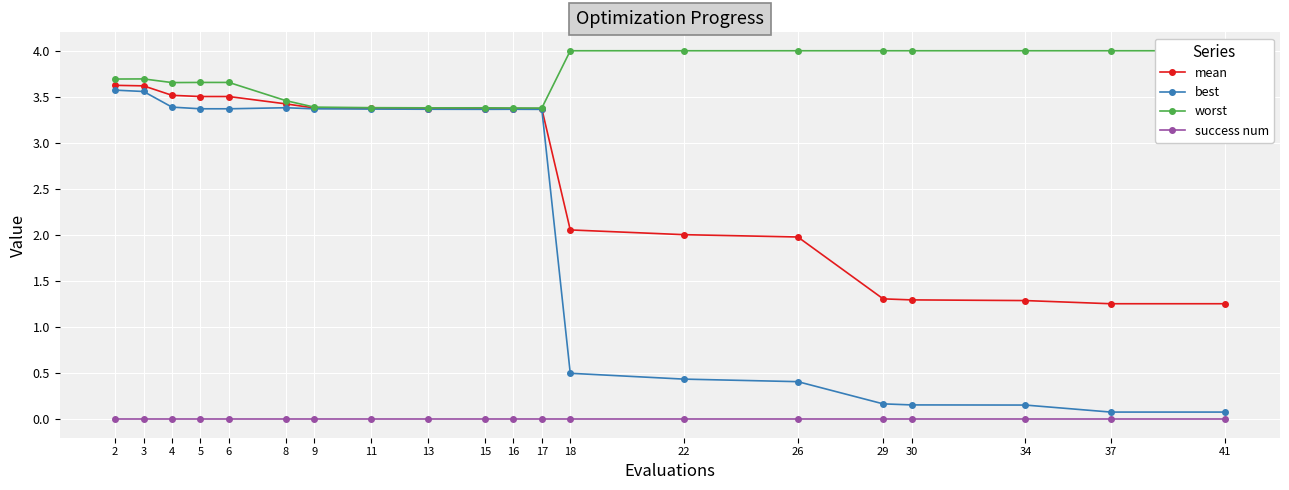

True or false: worst and mean intersect in this chart.

False